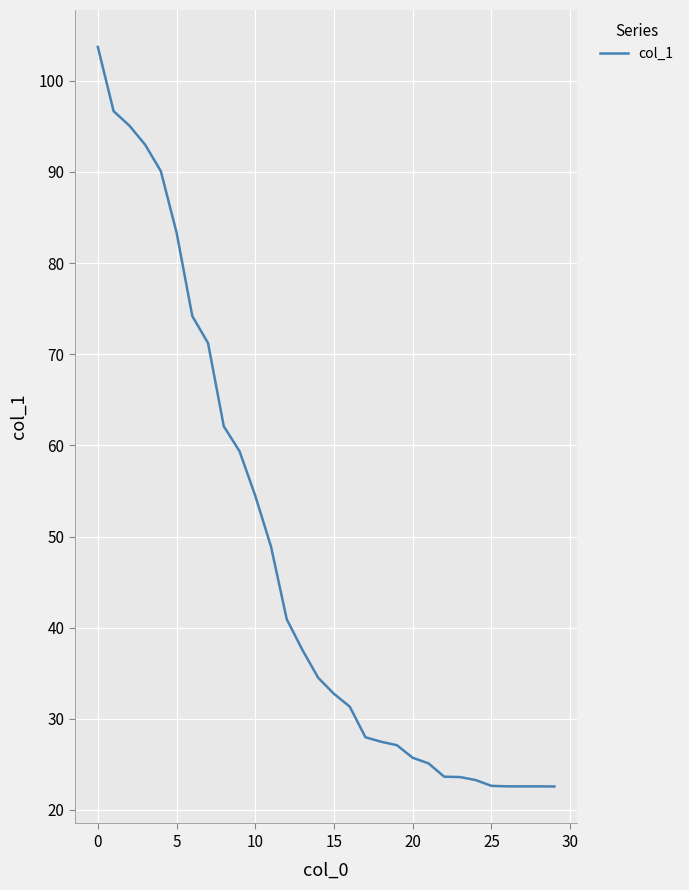

How many series are shown in this chart?

1